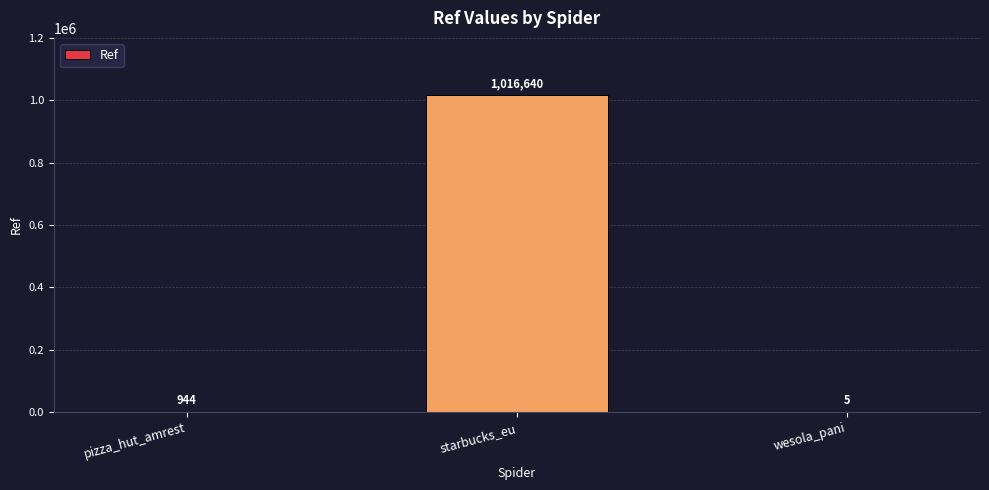

Reading right to left, list all the values displayed in this chart.

5	1016640	944